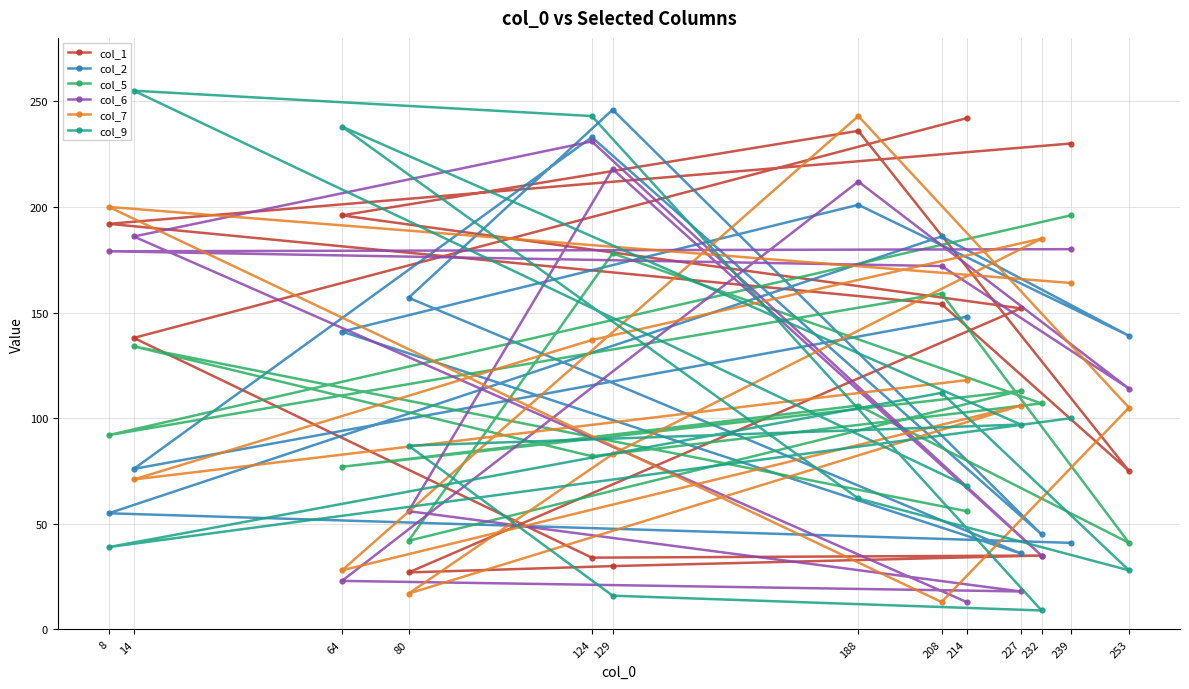

What is the smallest value displayed?

9